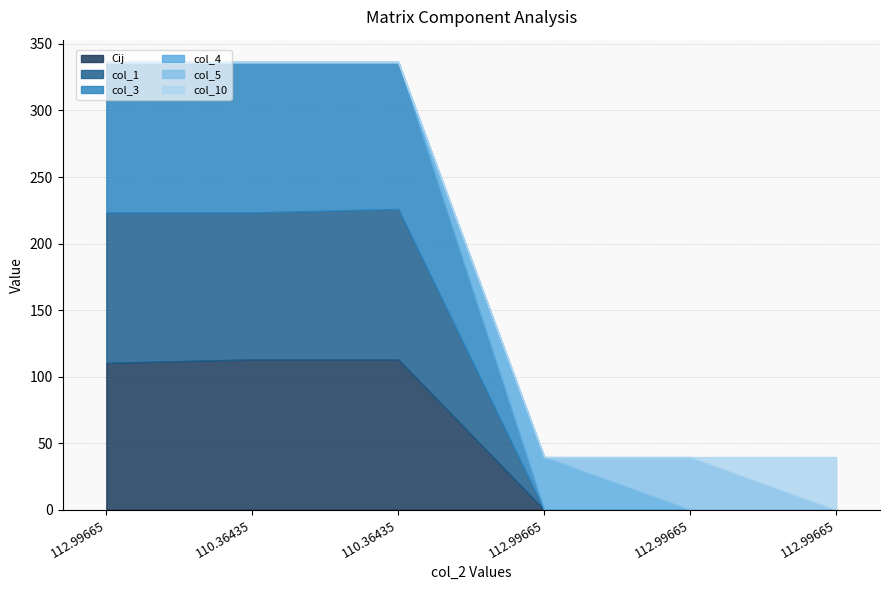

Does the chart have visible grid lines?

Yes